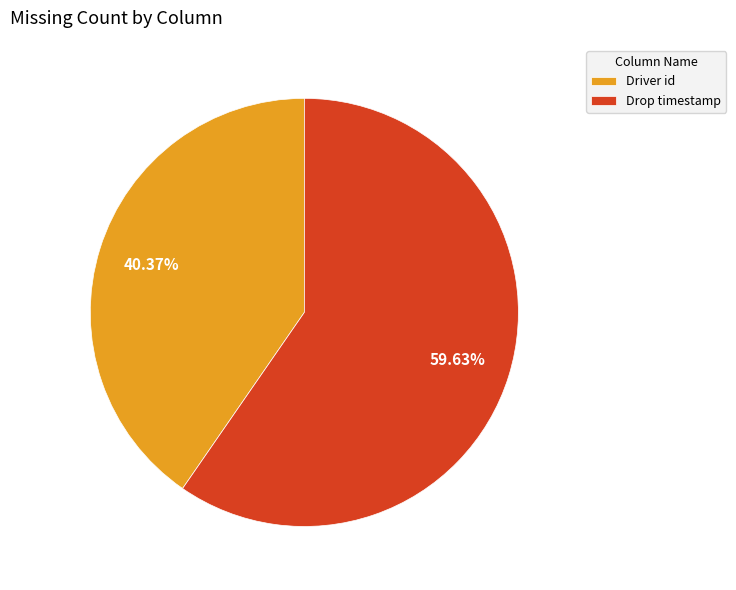

Approximately how many times larger is the value at Drop timestamp compared to Driver id?

1.5